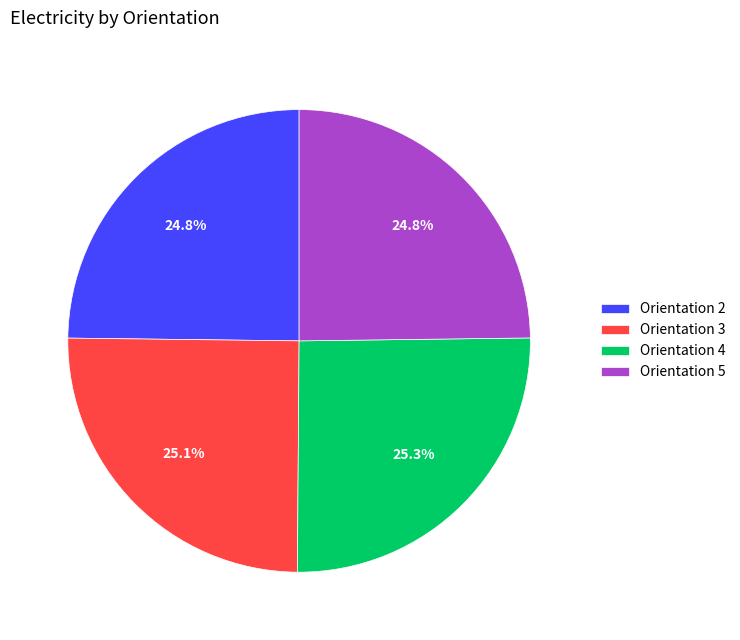

Between Orientation 4 and Orientation 5, which is larger?

Orientation 4